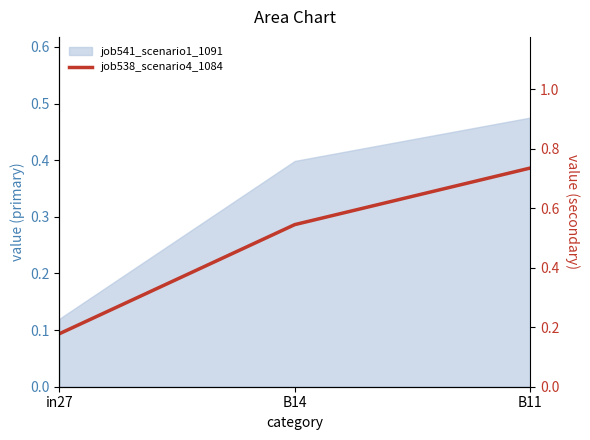

The chart shows a value of 1.1 at B11. True or false?

False